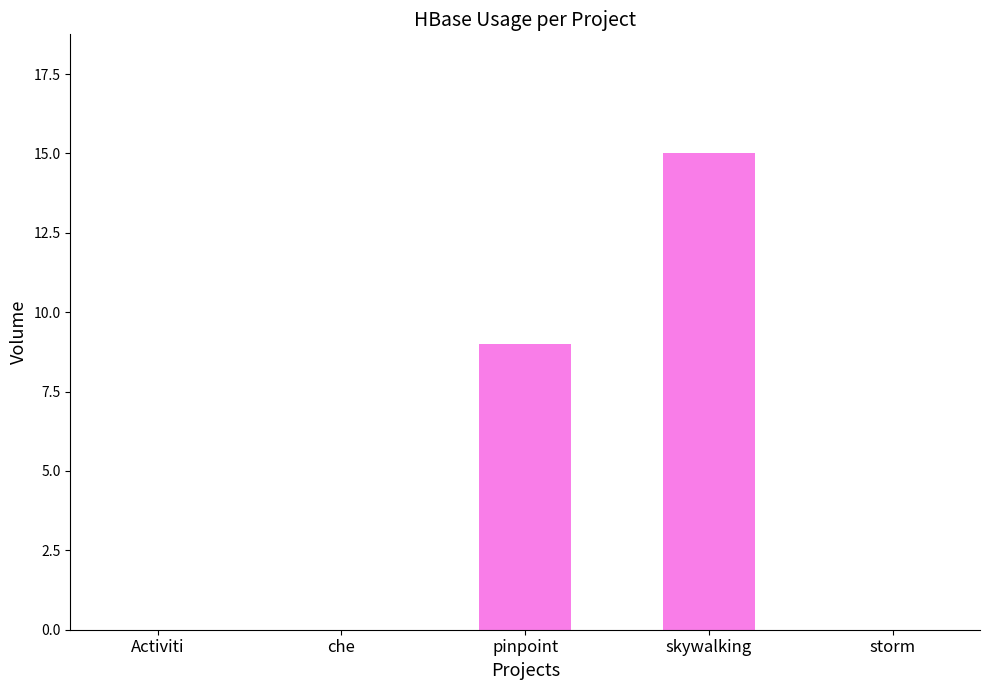

Are the bars horizontal?

No